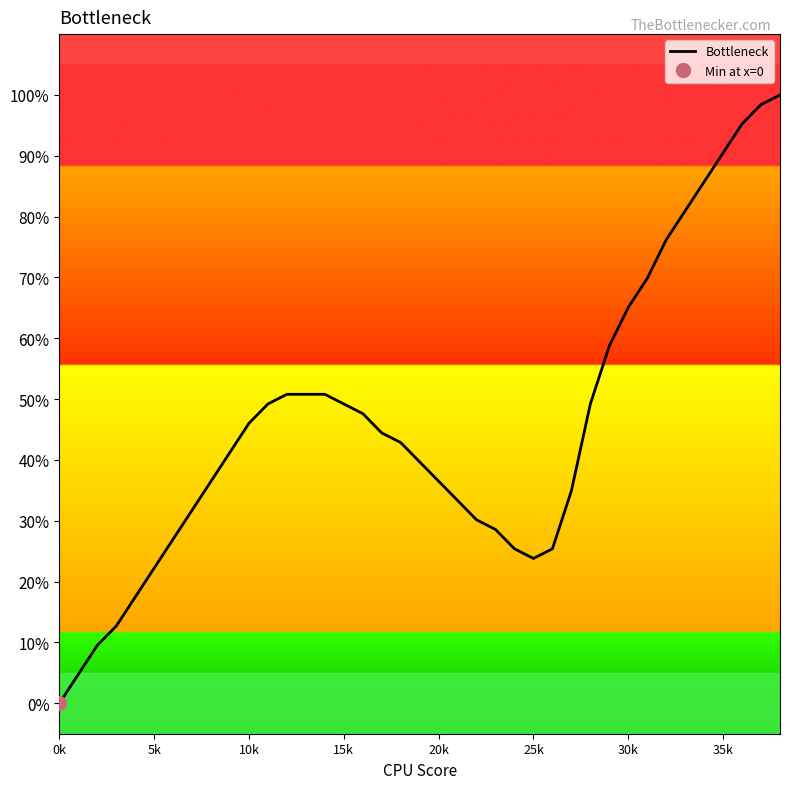

What is the sum of all values?

1782.5